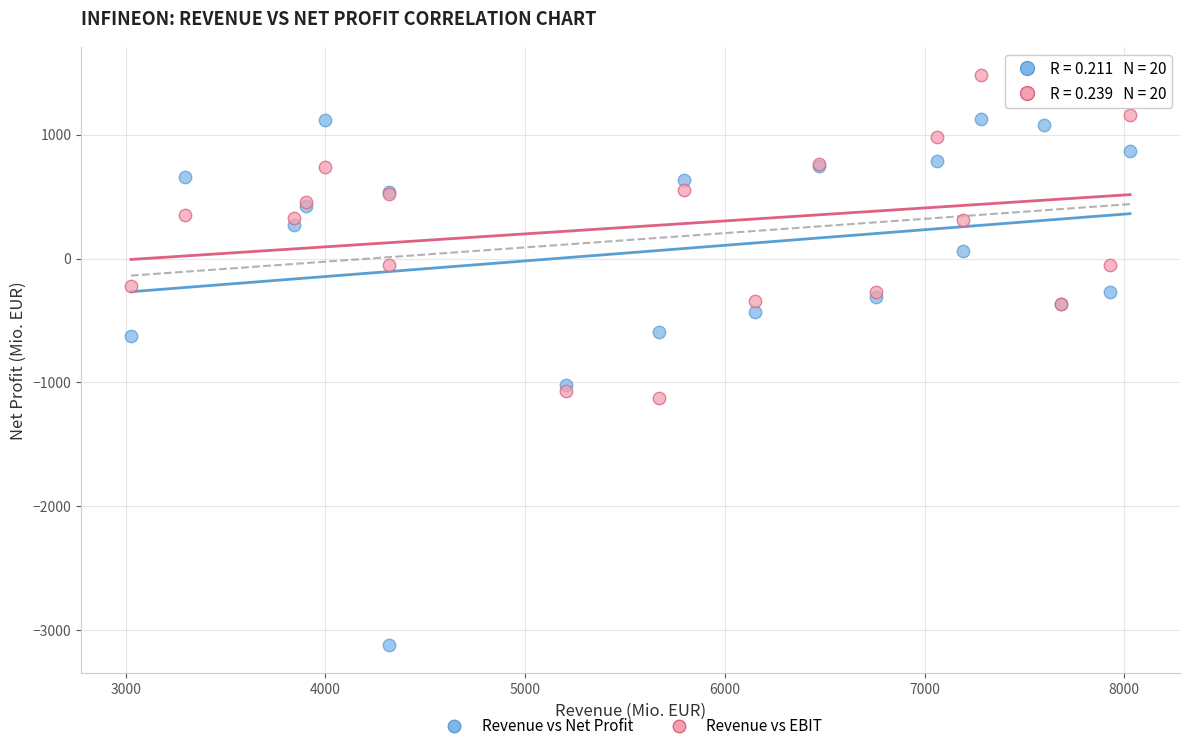

Which series contains the lowest Y value?

Revenue vs Net Profit